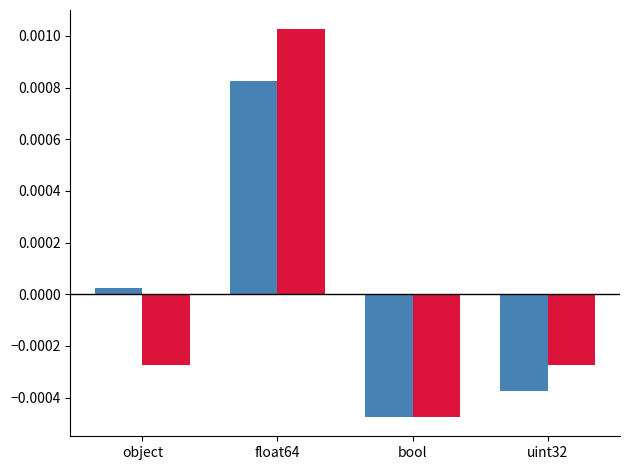

At which category is the sum across all series the highest?

float64